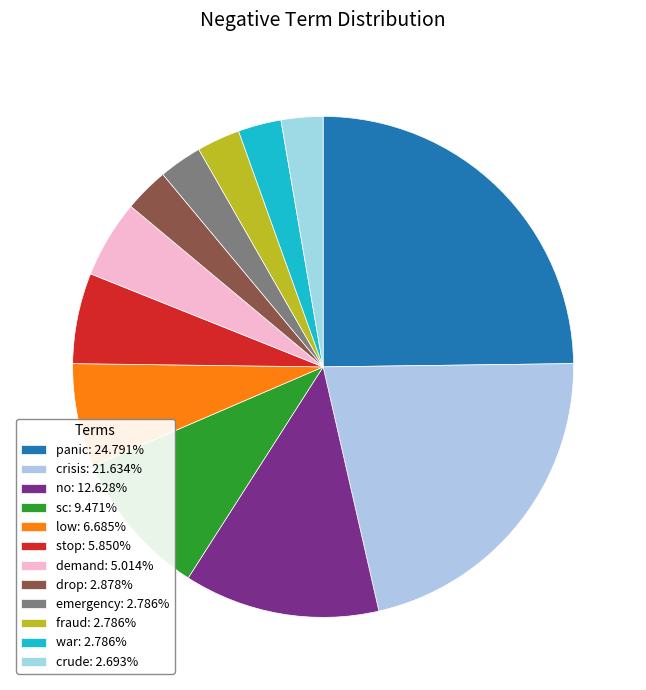

Which has a higher value, crude or sc?

sc